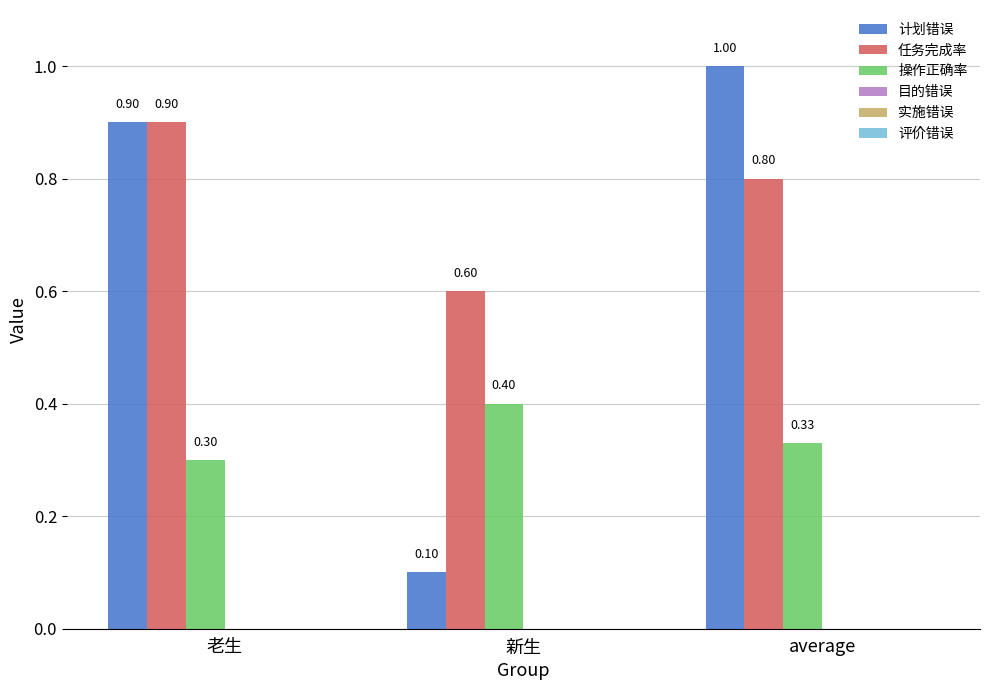

What is the sum of all 操作正确率 values?

1.0